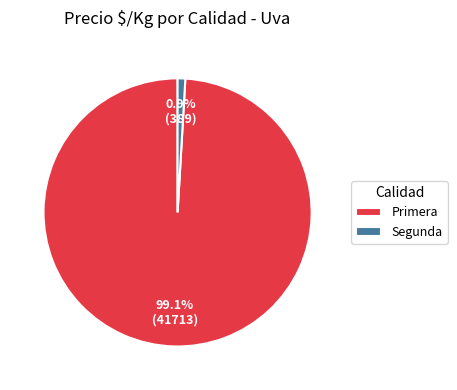

How many segments does this pie chart have?

2